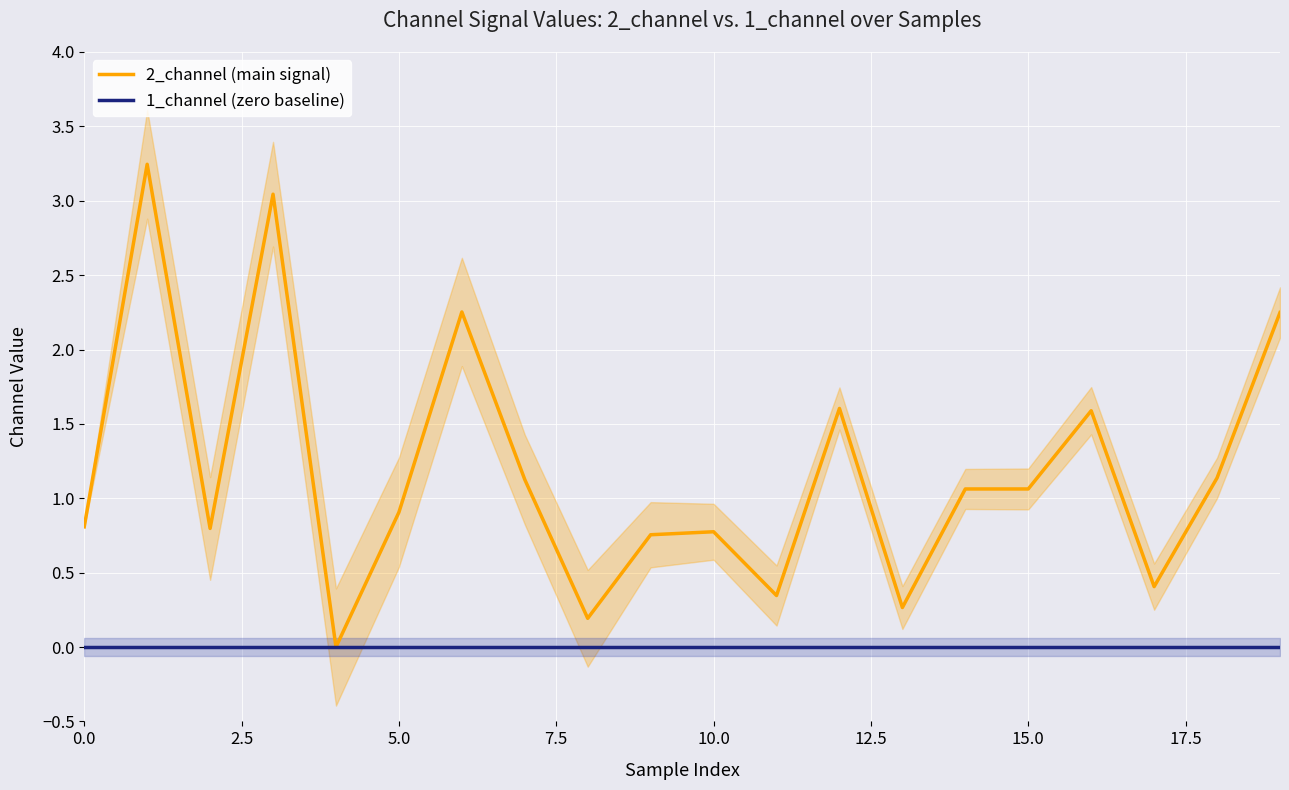

Rank the series by their average value, from lowest to highest.

1_channel (zero baseline), 2_channel (main signal)